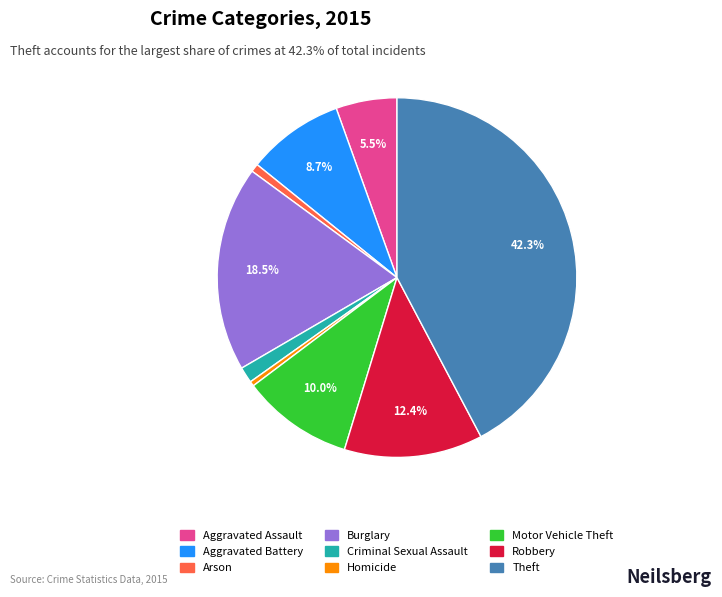

Which category has the biggest portion of the pie?

Theft